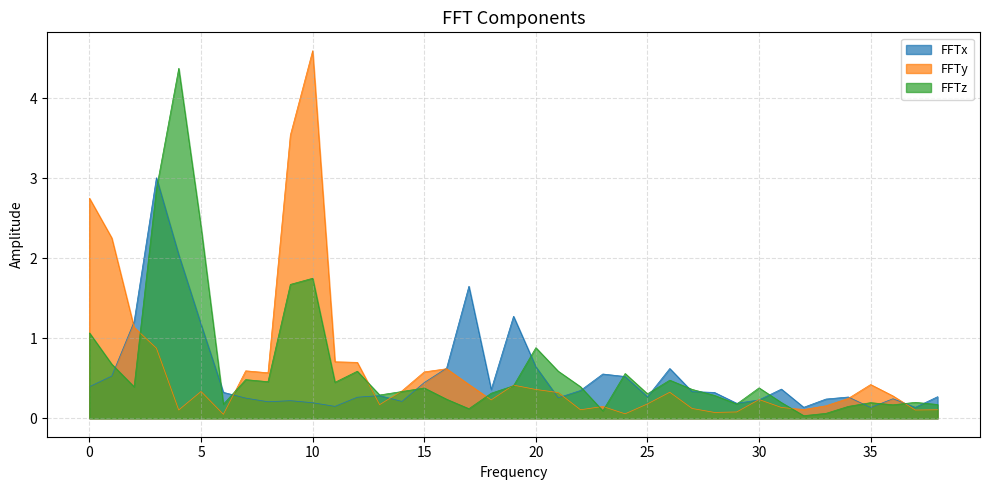

Which series has the largest total across all categories?

FFTz